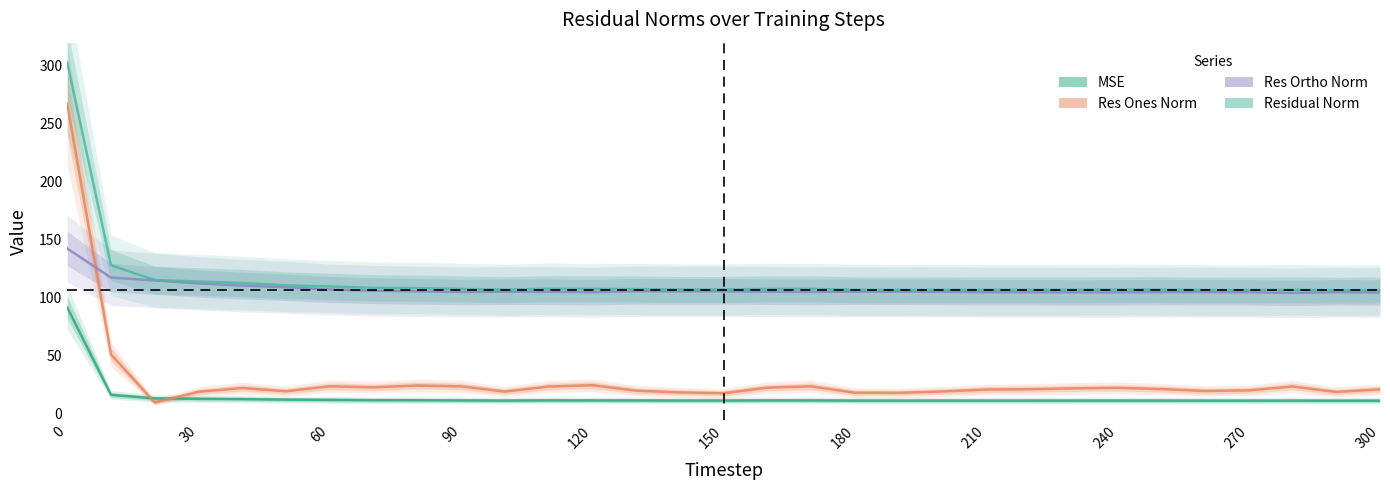

Reading right to left, list all the values displayed in this chart.

mse: 300=11.4	290=11.4	280=11.4	270=11.4	260=11.4	250=11.5	240=11.5	230=11.5	220=11.4	210=11.4	200=11.4	190=11.4	180=11.4	170=11.6	160=11.6	150=11.5	140=11.5	130=11.6	120=11.6	110=11.6	100=11.5	90=11.6	80=11.8	70=11.8	60=12.1	50=12.3	40=12.7	30=13.0	20=13.3	10=16.4	0=91.8
res_ones_norm: 300=21.1	290=18.9	280=23.6	270=20.3	260=19.7	250=21.4	240=22.4	230=22.0	220=21.3	210=21.0	200=19.3	190=18.1	180=18.3	170=23.7	160=22.6	150=17.8	140=18.5	130=20.0	120=24.7	110=23.6	100=19.3	90=23.7	80=24.4	70=22.9	60=23.8	50=19.5	40=22.3	30=19.0	20=9.8	10=51.3	0=267.3
res_ortho_norm: 300=104.6	290=104.9	280=104.3	270=104.8	260=104.9	250=105.0	240=104.8	230=104.7	220=104.8	210=104.8	200=105.2	190=105.3	180=105.4	170=105.1	160=105.3	150=105.7	140=105.6	130=105.7	120=104.9	110=105.3	100=105.3	90=105.1	80=105.6	70=106.2	60=107.2	50=109.1	40=110.6	30=112.4	20=115.0	10=117.4	0=142.6
residual_norm: 300=106.8	290=106.5	280=106.9	270=106.8	260=106.8	250=107.1	240=107.1	230=107.0	220=107.0	210=106.9	200=107.0	190=106.9	180=107.0	170=107.8	160=107.7	150=107.2	140=107.2	130=107.6	120=107.7	110=107.9	100=107.1	90=107.7	80=108.4	70=108.6	60=109.8	50=110.9	40=112.8	30=114.0	20=115.4	10=128.1	0=302.9